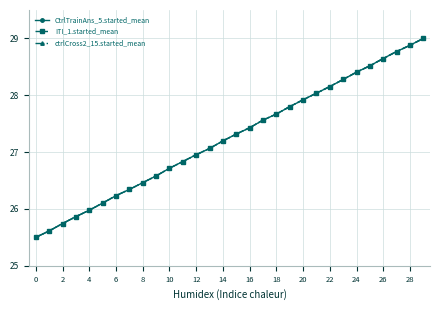

What is the value of the ctrlCross2_15.started_mean point at the 22nd from the left?

28.0